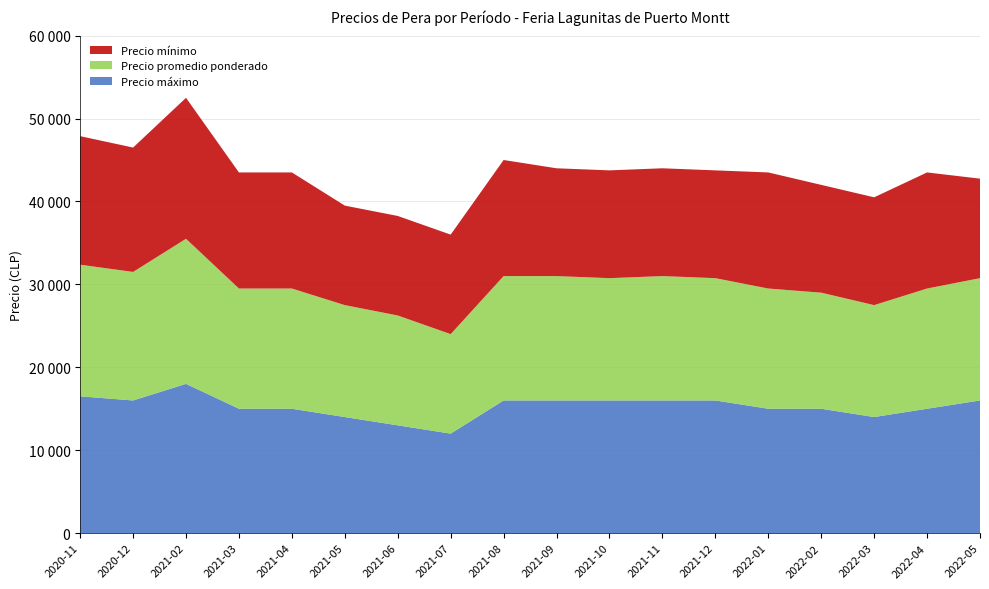

Reading left to right, list all the values displayed in this chart.

Precio máximo: 2020-11=16500	2020-12=16000	2021-02=18000	2021-03=15000	2021-04=15000	2021-05=14000	2021-06=13000	2021-07=12000	2021-08=16000	2021-09=16000	2021-10=16000	2021-11=16000	2021-12=16000	2022-01=15000	2022-02=15000	2022-03=14000	2022-04=15000	2022-05=16000
Precio promedio ponderado: 2020-11=15875	2020-12=15500	2021-02=17500	2021-03=14500	2021-04=14500	2021-05=13500	2021-06=13250	2021-07=12000	2021-08=15000	2021-09=15000	2021-10=14750	2021-11=15000	2021-12=14750	2022-01=14500	2022-02=14000	2022-03=13500	2022-04=14500	2022-05=14750
Precio mínimo: 2020-11=15500	2020-12=15000	2021-02=17000	2021-03=14000	2021-04=14000	2021-05=12000	2021-06=12000	2021-07=12000	2021-08=14000	2021-09=13000	2021-10=13000	2021-11=13000	2021-12=13000	2022-01=14000	2022-02=13000	2022-03=13000	2022-04=14000	2022-05=12000